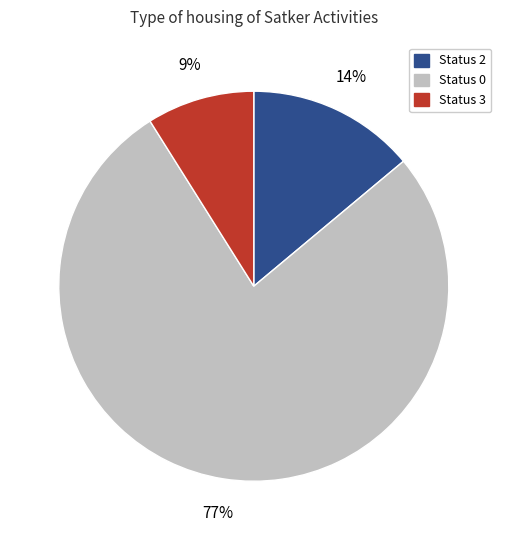

Does any single category account for the majority?

Yes